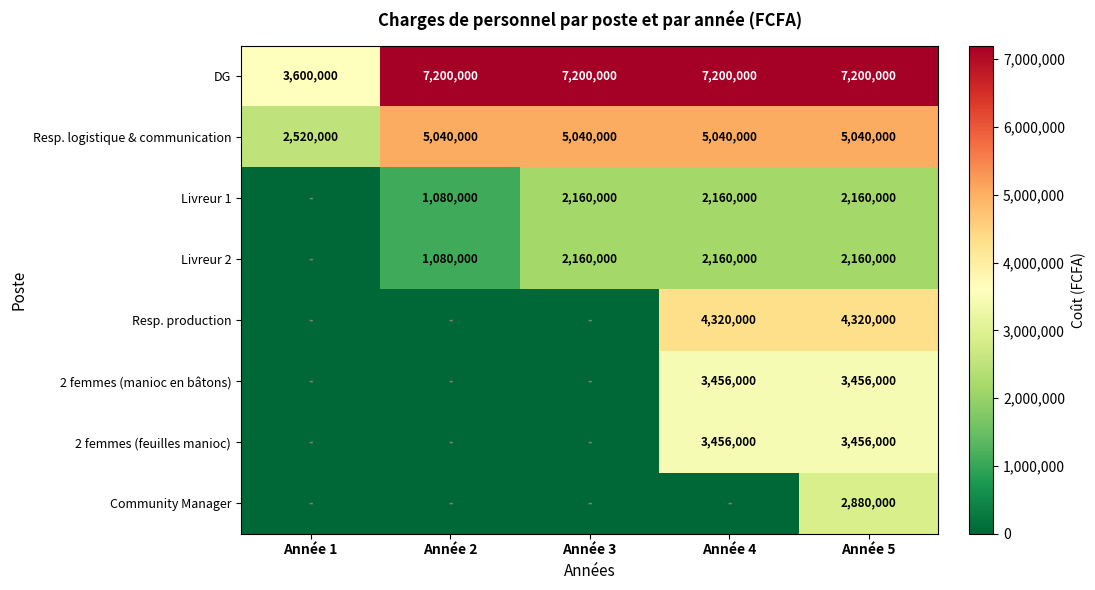

The value of DG at Année 3 is 7200000. True or false?

True